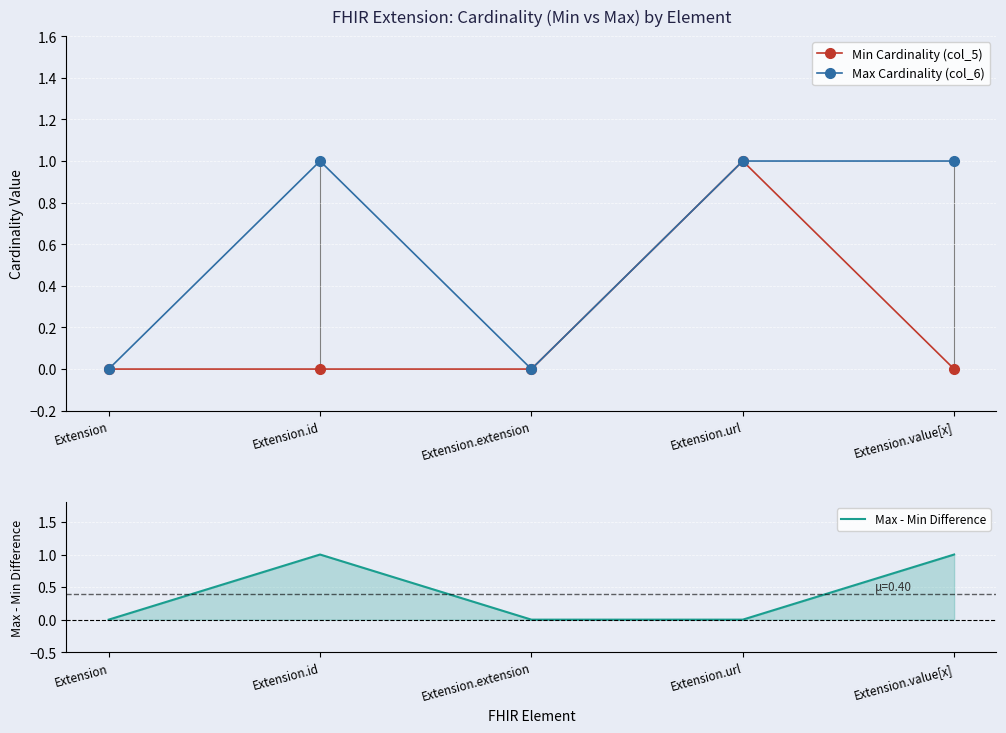

What are all the series names shown in the legend?

Min Cardinality (col_5), Max Cardinality (col_6), Max - Min Difference